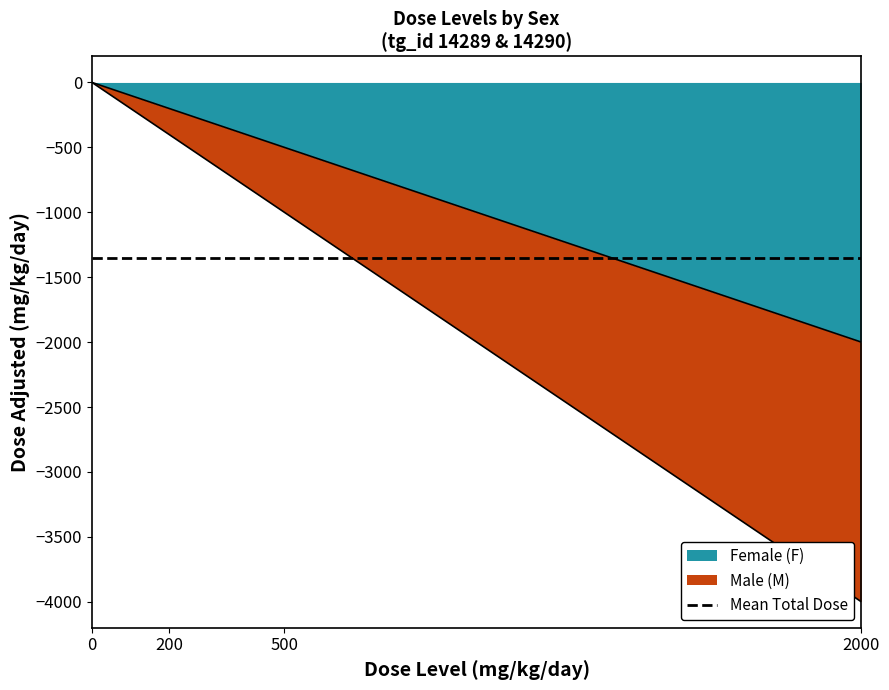

Rank the series at 200 from highest to lowest value.

Female (F), Male (M)